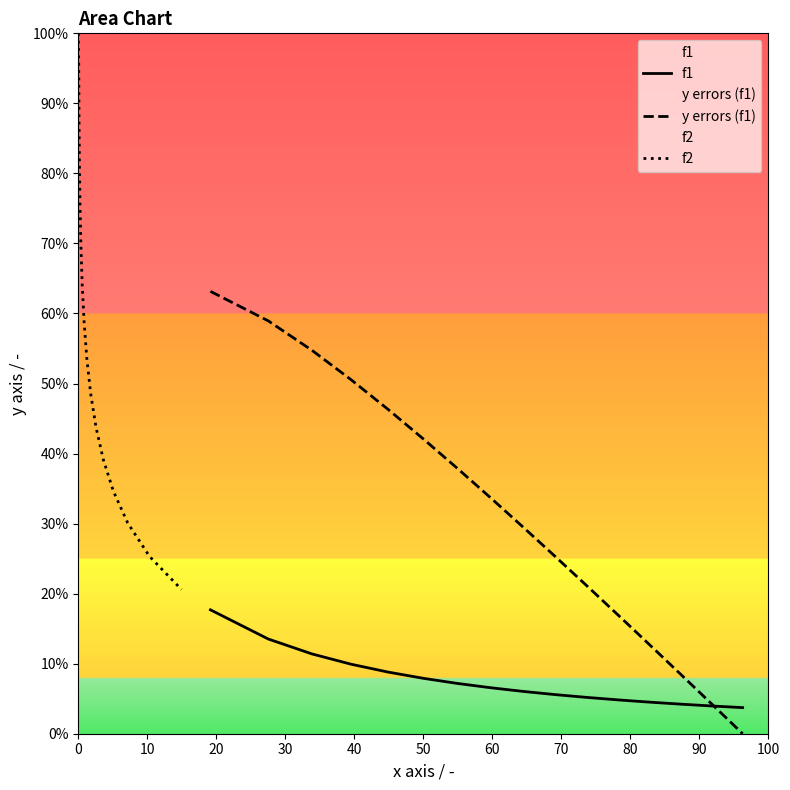

True or false: f2 and f1 intersect in this chart.

False